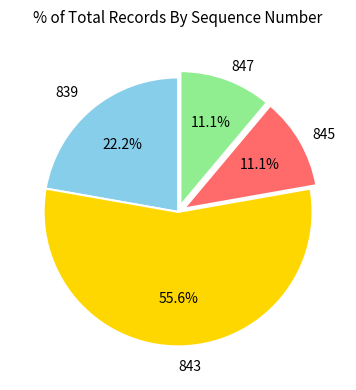

Is there any slice that represents more than half of the pie?

Yes